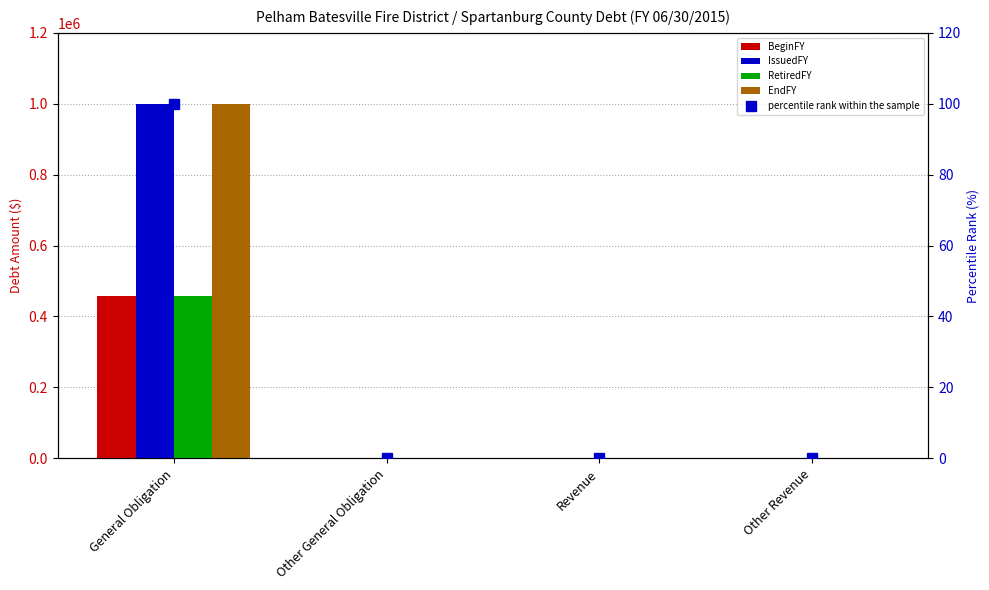

Rank the series by their maximum value, from lowest to highest.

BeginFY, RetiredFY, IssuedFY, EndFY